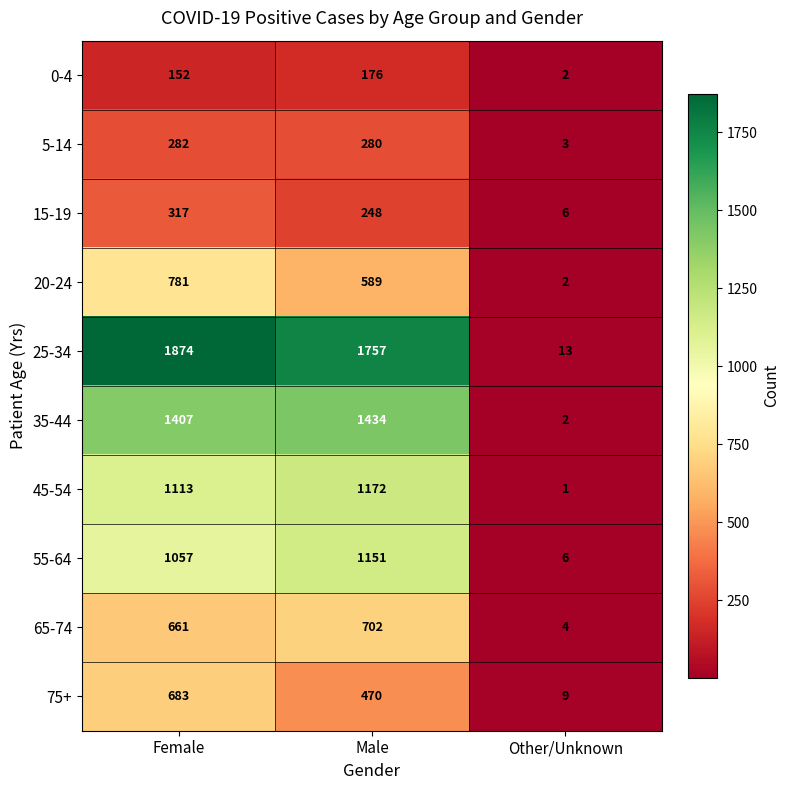

Reading right to left, transcribe all the data shown in this chart.

0-4: Other/Unknown=2	Male=176	Female=152
5-14: Other/Unknown=3	Male=280	Female=282
15-19: Other/Unknown=6	Male=248	Female=317
20-24: Other/Unknown=2	Male=589	Female=781
25-34: Other/Unknown=13	Male=1757	Female=1874
35-44: Other/Unknown=2	Male=1434	Female=1407
45-54: Other/Unknown=1	Male=1172	Female=1113
55-64: Other/Unknown=6	Male=1151	Female=1057
65-74: Other/Unknown=4	Male=702	Female=661
75+: Other/Unknown=9	Male=470	Female=683